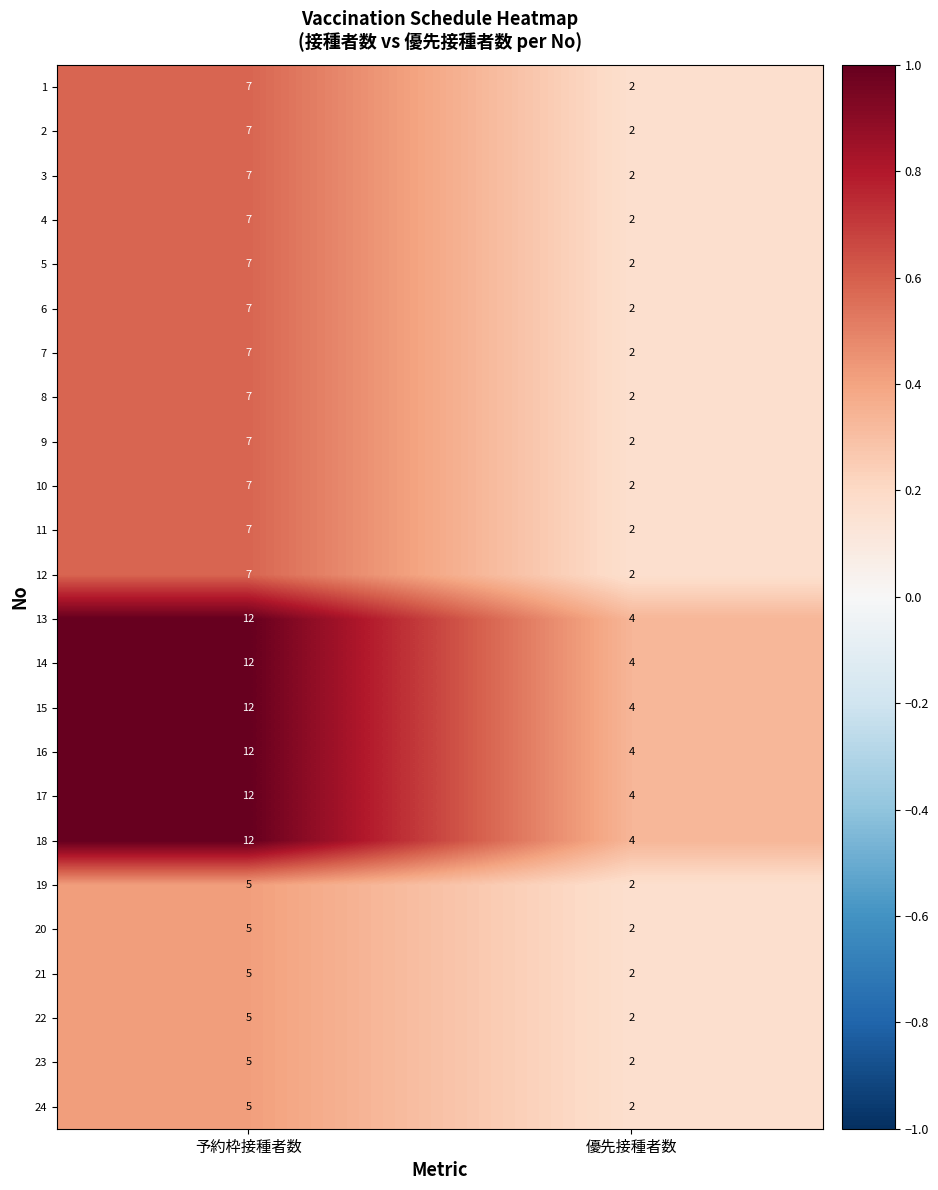

What is the maximum value for 5?

7